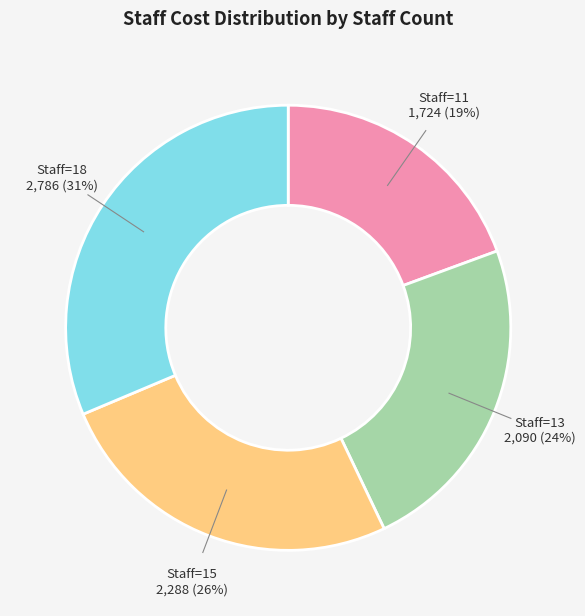

Does any single category account for the majority?

No